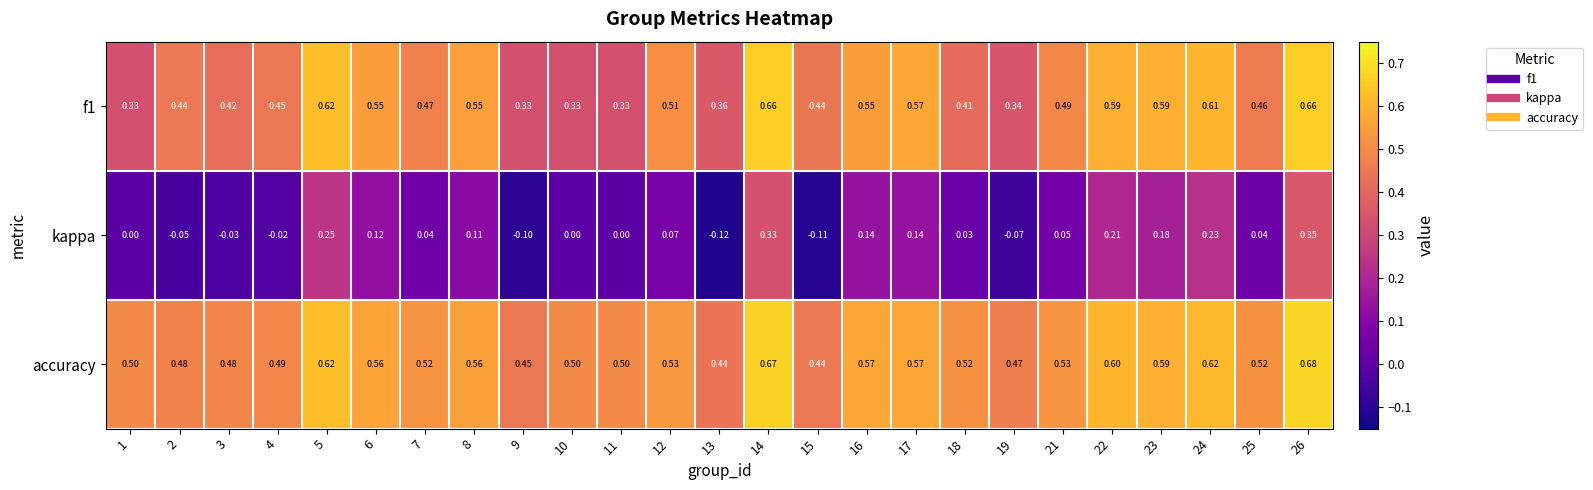

Which series has the largest total across all categories?

accuracy